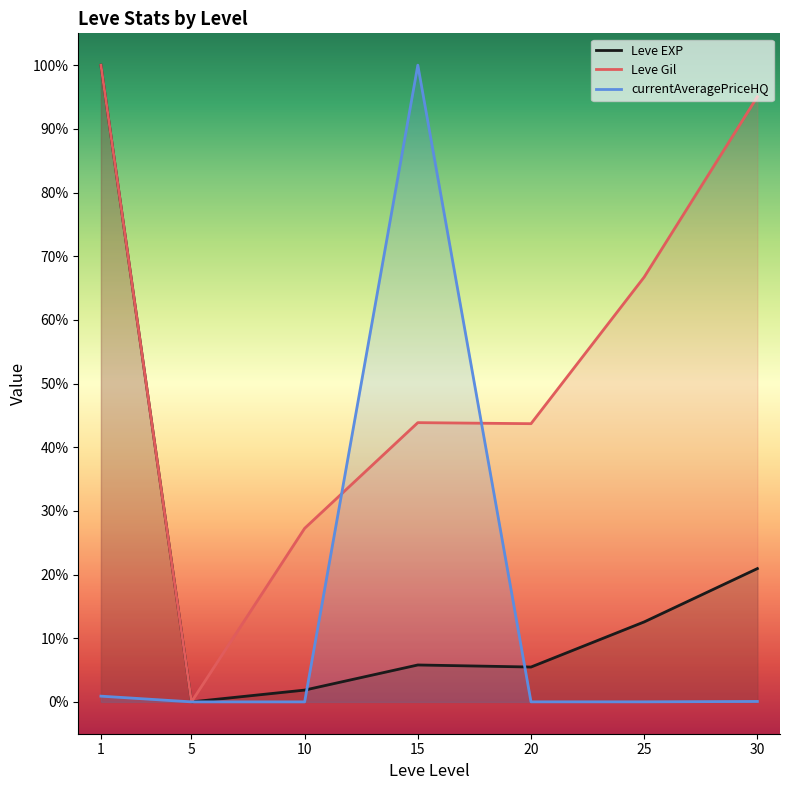

How many data points in Leve EXP are above 5?

5